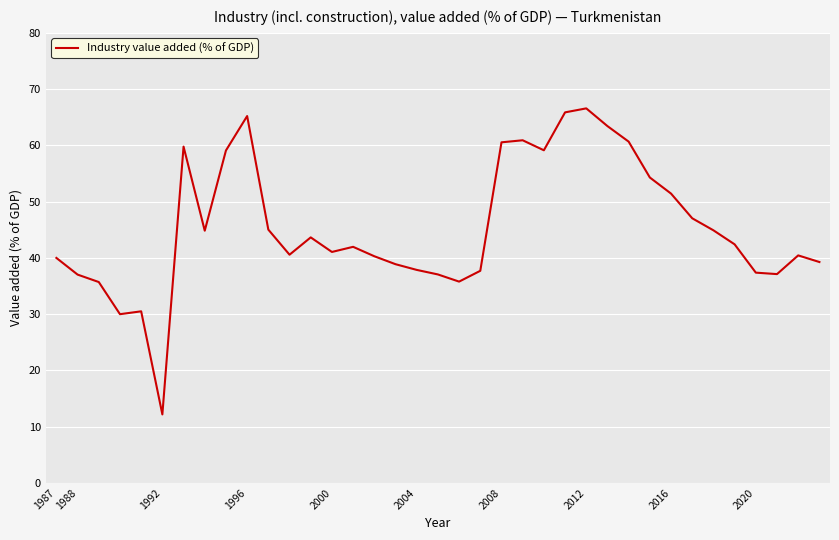

What is the difference between the maximum and minimum values?

54.4